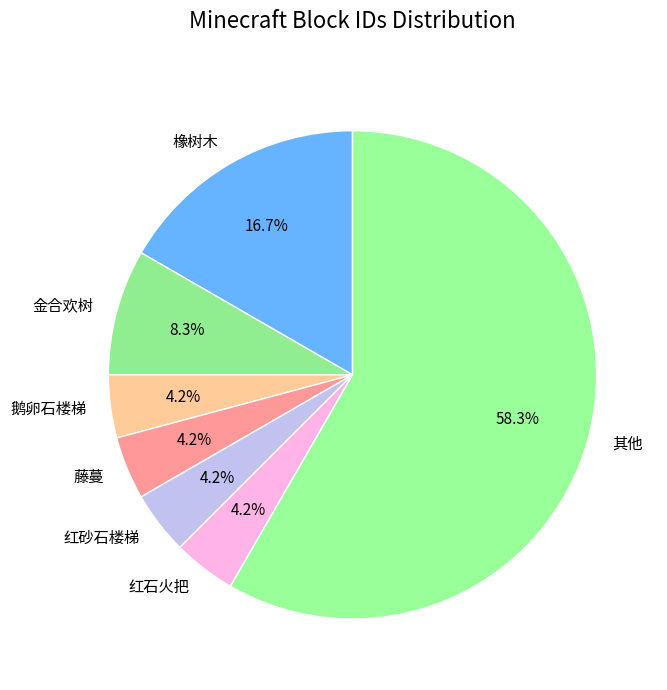

What is the ratio of the value at 藤蔓 to the value at 鹅卵石楼梯?

1.0